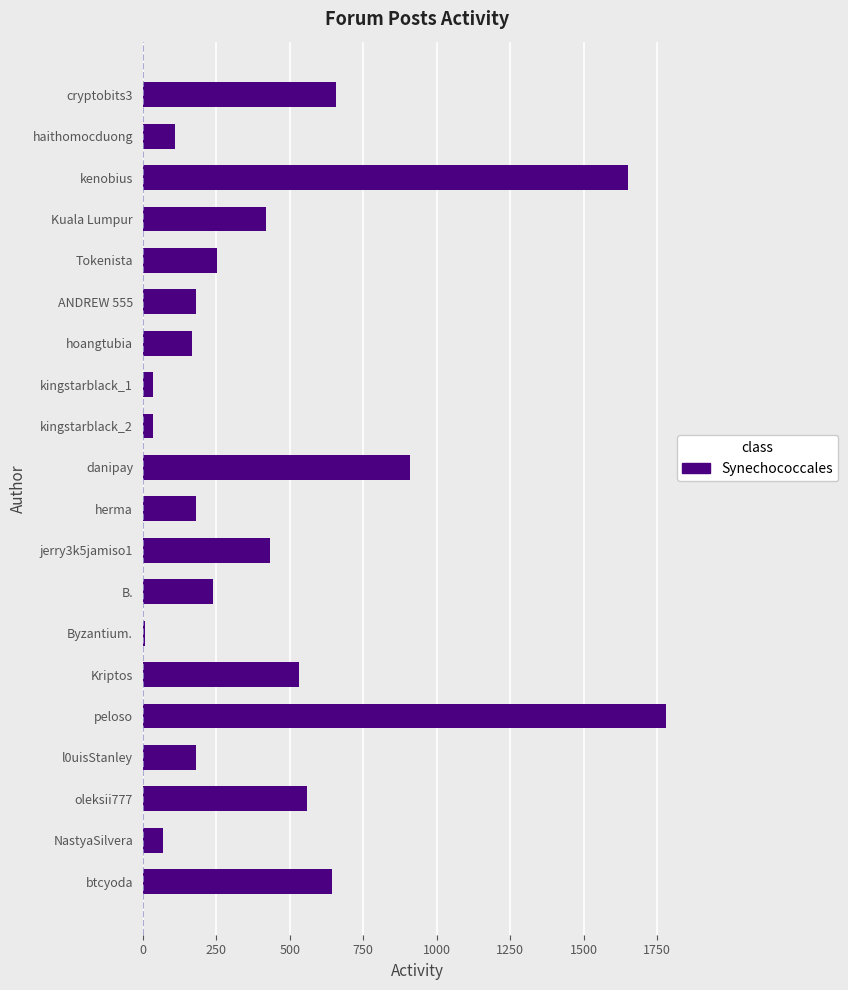

What is the difference between the maximum and second lowest values?

1744